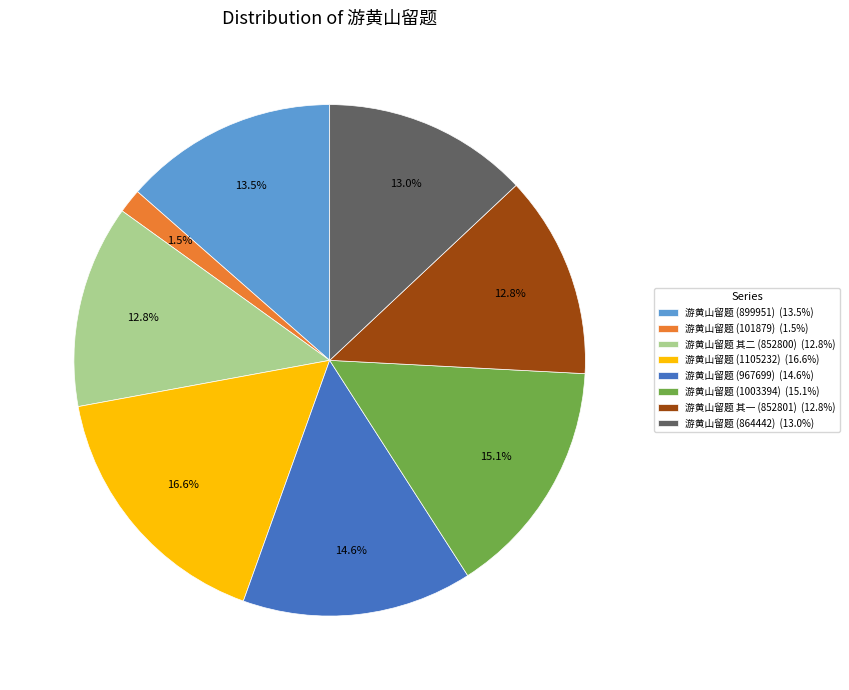

How much of the chart is everything except 游黄山留题 (101879)?

98.5%